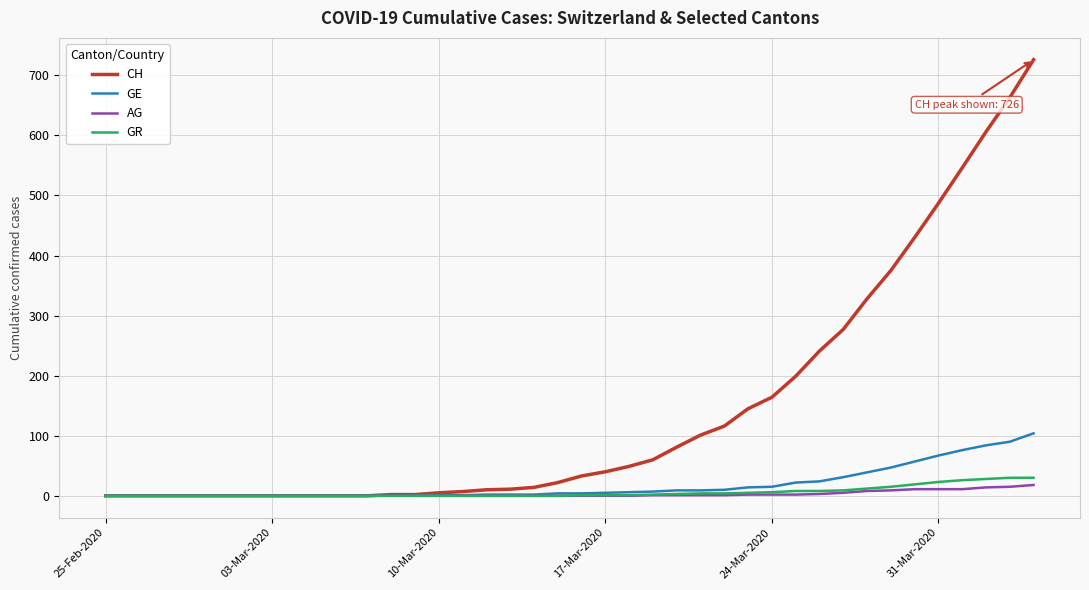

What is the highest value of the CH series?

726